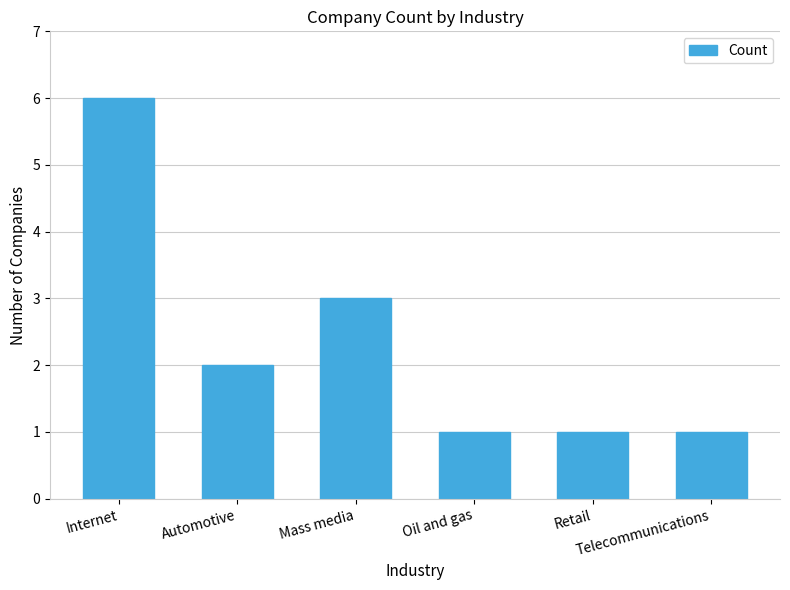

At which label does the data first exceed 2?

Internet